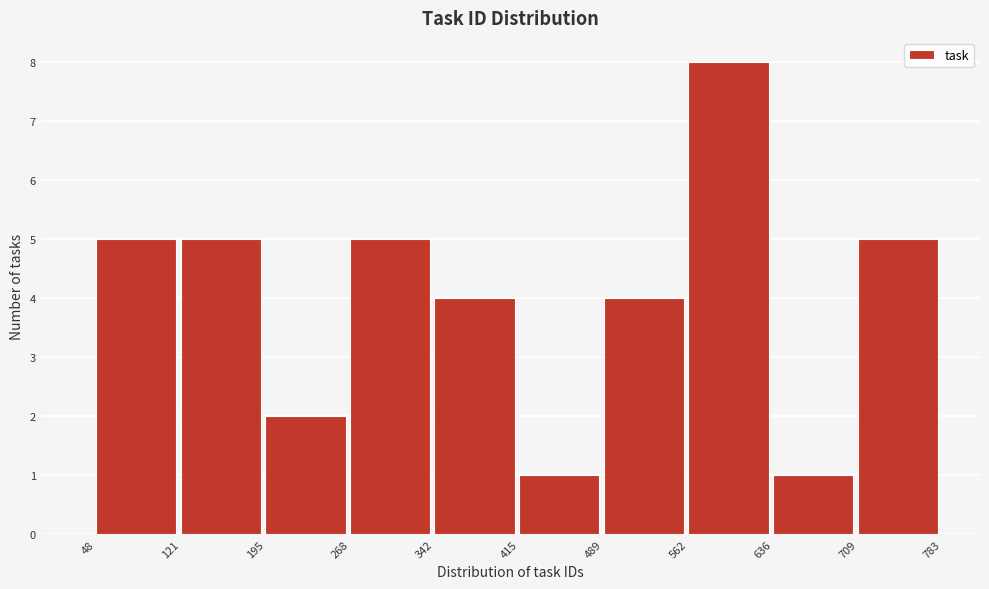

Reading left to right, transcribe this chart: for each bar, give the range it covers on the x-axis and its height. The values are not printed on the chart, so give them approximately, as read against the axis.

48 to 121: 5
121 to 195: 5
195 to 268: 2
268 to 342: 5
342 to 415: 4
415 to 489: 1
489 to 562: 4
562 to 636: 8
636 to 709: 1
709 to 783: 5